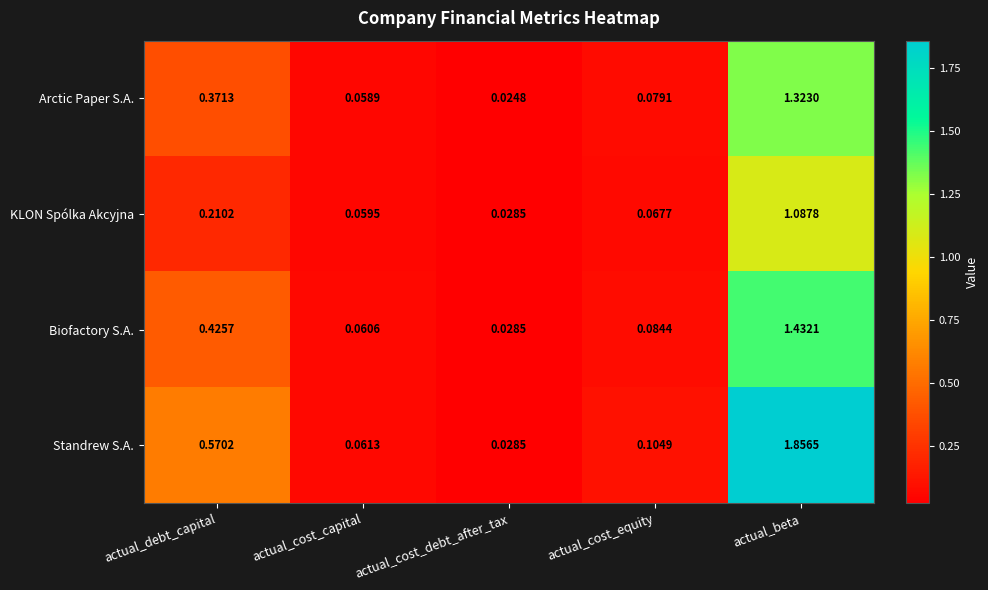

Which series has the widest spread of values?

Standrew S.A.